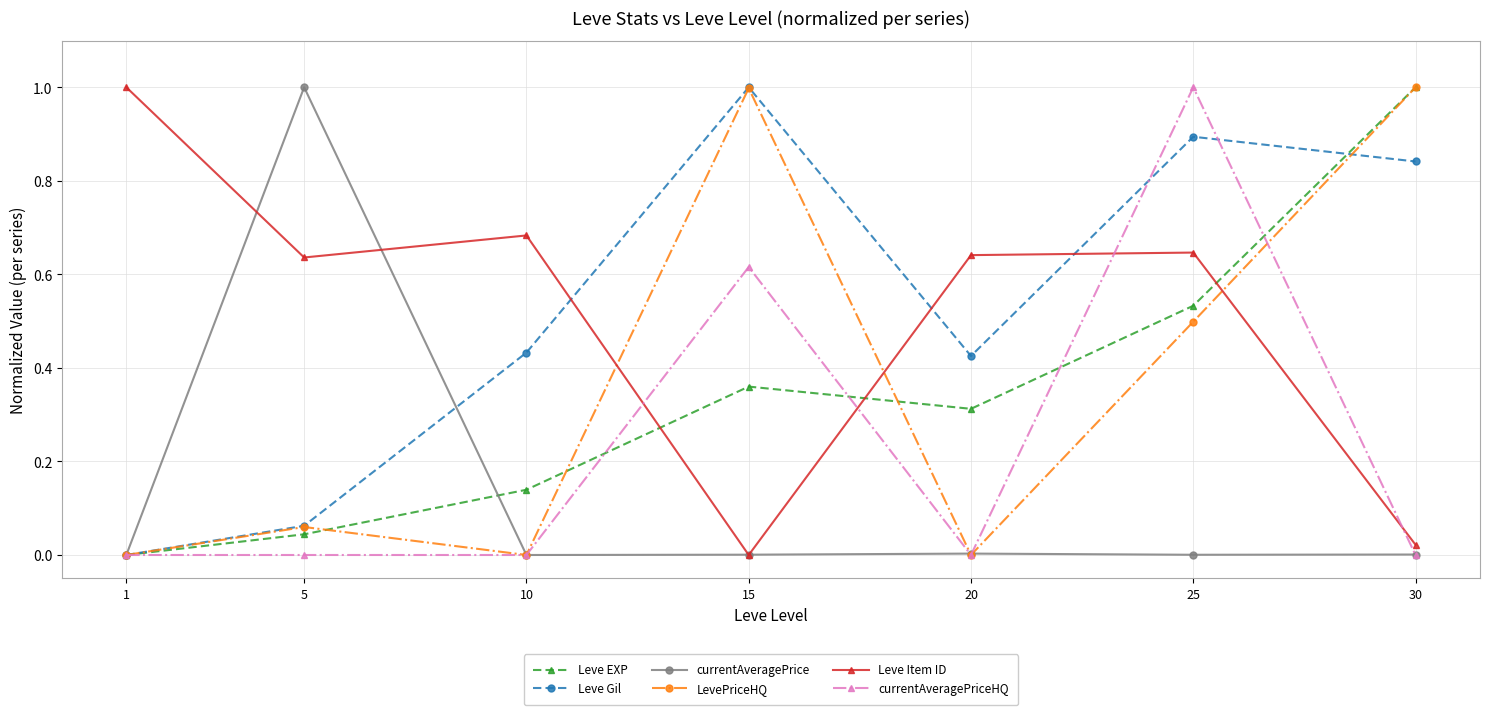

What is the maximum value for Leve Gil?

1.0